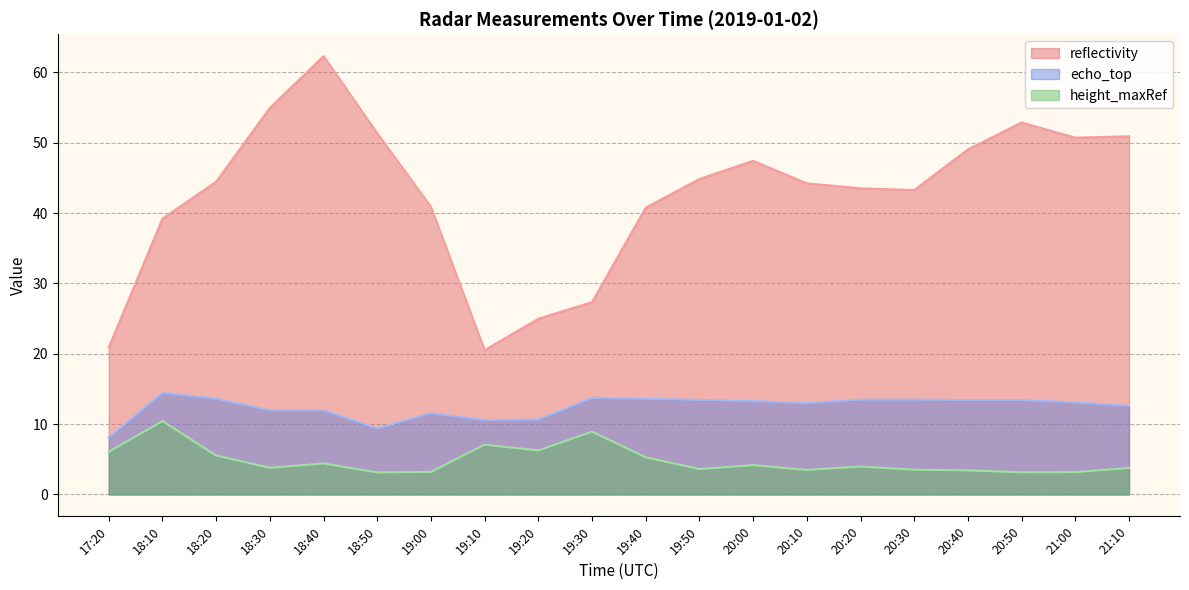

Which series has the largest range (max minus min)?

reflectivity